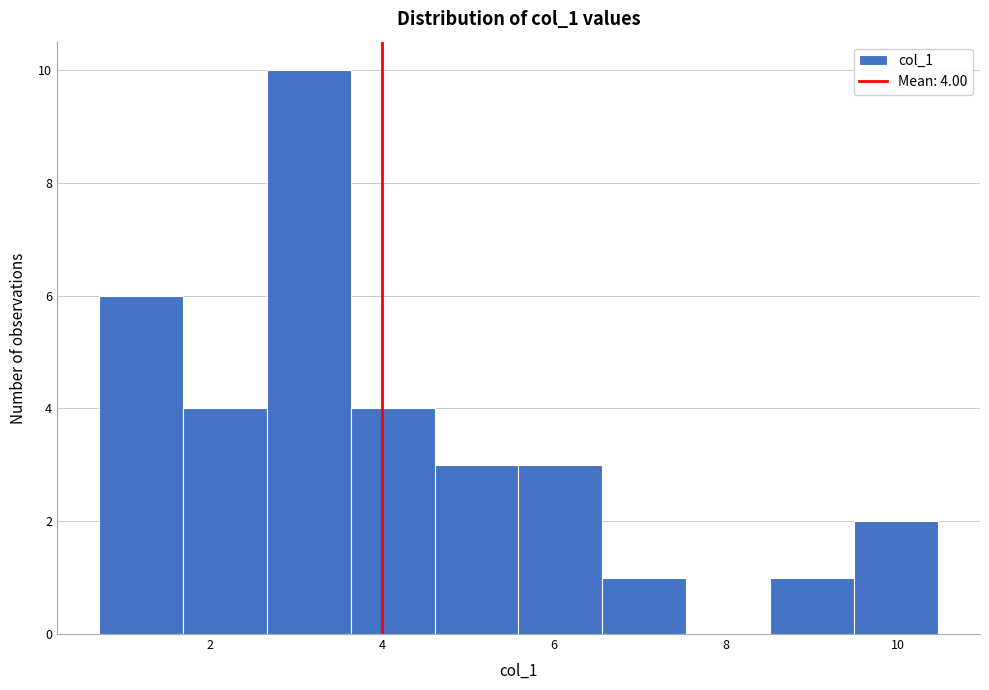

Over which range of the x-axis is the bar tallest?

2.6 to 3.6